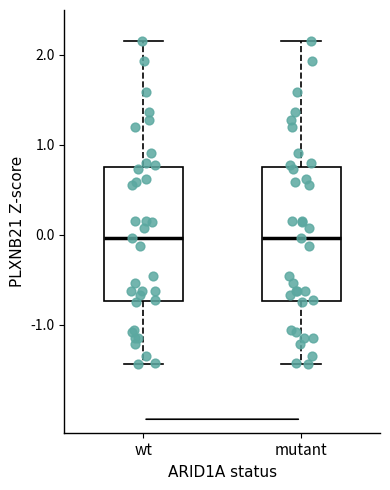

Reading left to right, read every box against the y-axis: the position of its median line, the range the box covers, and the ends of its whiskers. The values are not printed on the chart, so give them approximately, as read against the axis.

wt: median 0.0, box -0.7 to 0.8, whiskers -1.4 to 2.2
mutant: median 0.0, box -0.7 to 0.8, whiskers -1.4 to 2.2